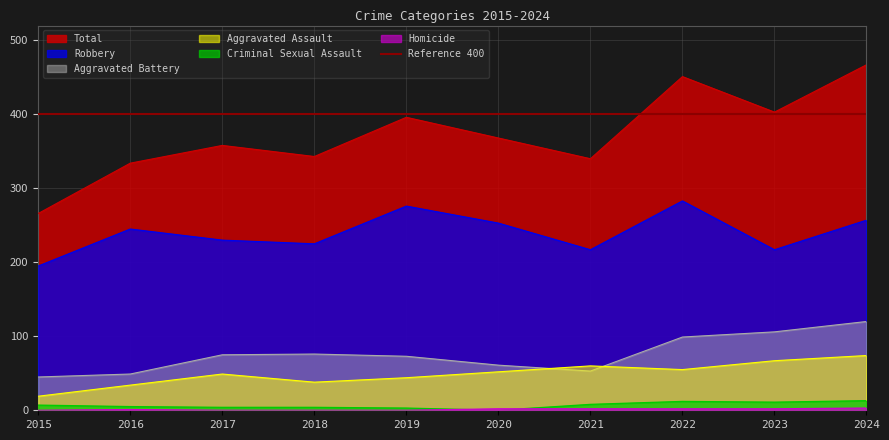

What are all the series names shown in the legend?

Aggravated Assault, Aggravated Battery, Criminal Sexual Assault, Homicide, Robbery, Total